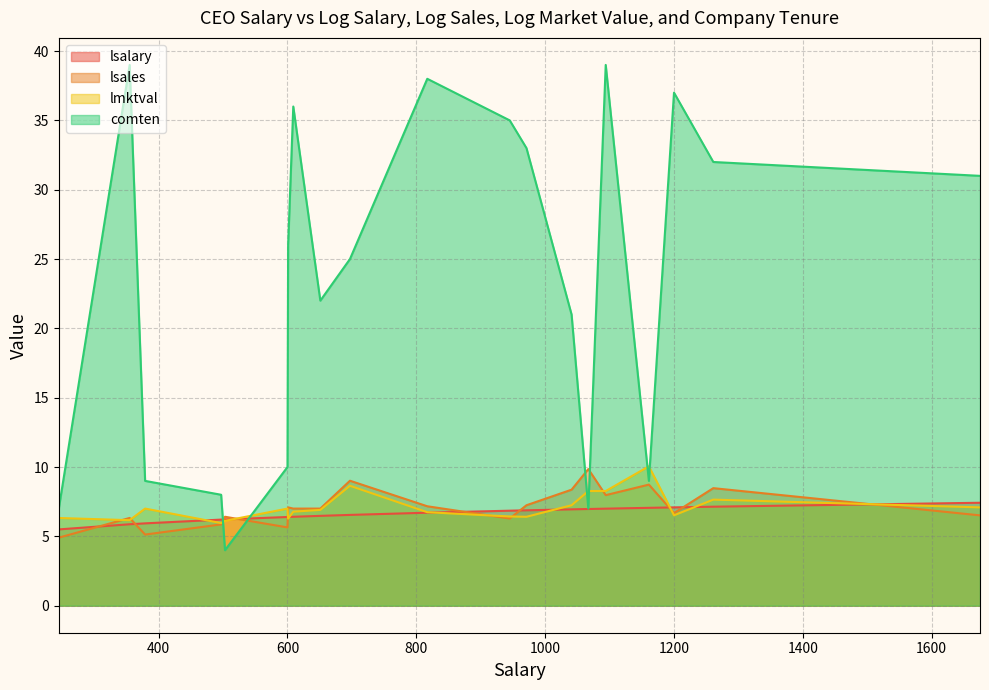

At which label does lsales reach its peak?

1067